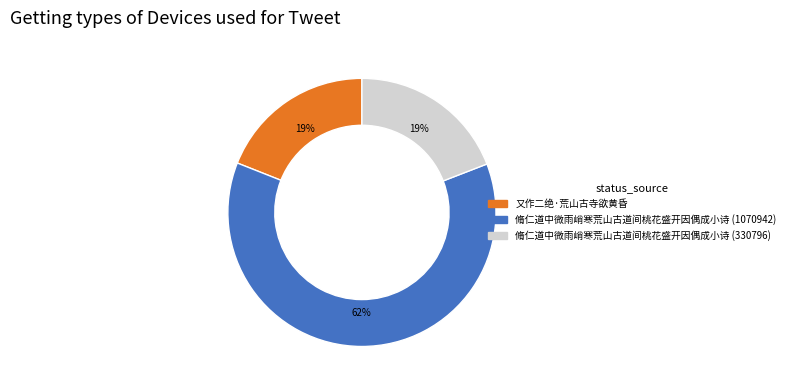

To the nearest percent, what is the difference between the largest and smallest slice percentages?

43%